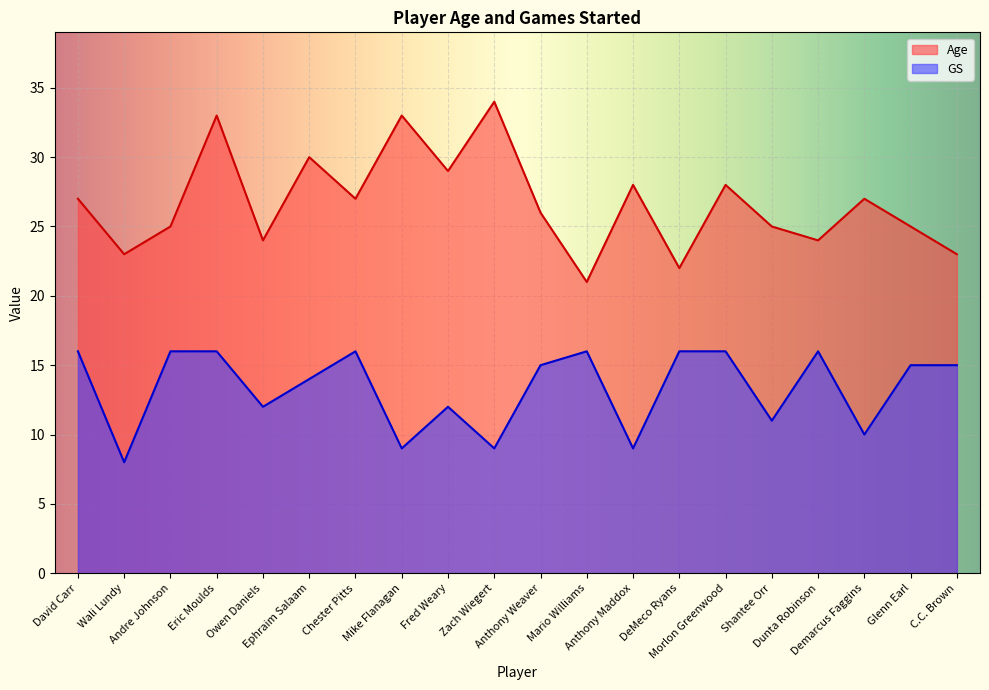

Reading left to right, transcribe all the data shown in this chart.

Age: 27	23	25	33	24	30	27	33	29	34	26	21	28	22	28	25	24	27	25	23
GS: 16	8	16	16	12	14	16	9	12	9	15	16	9	16	16	11	16	10	15	15